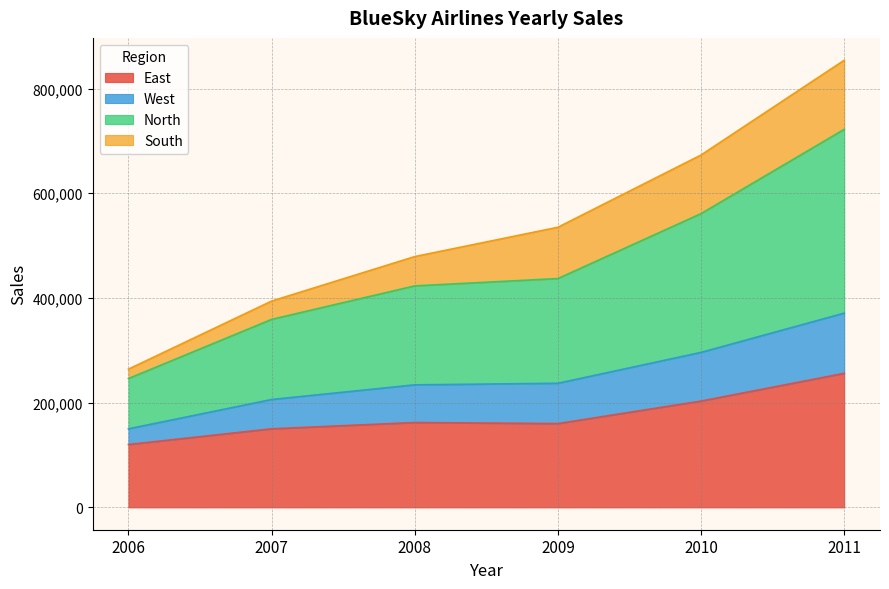

True or false: West has more than 0 interior local peaks.

False